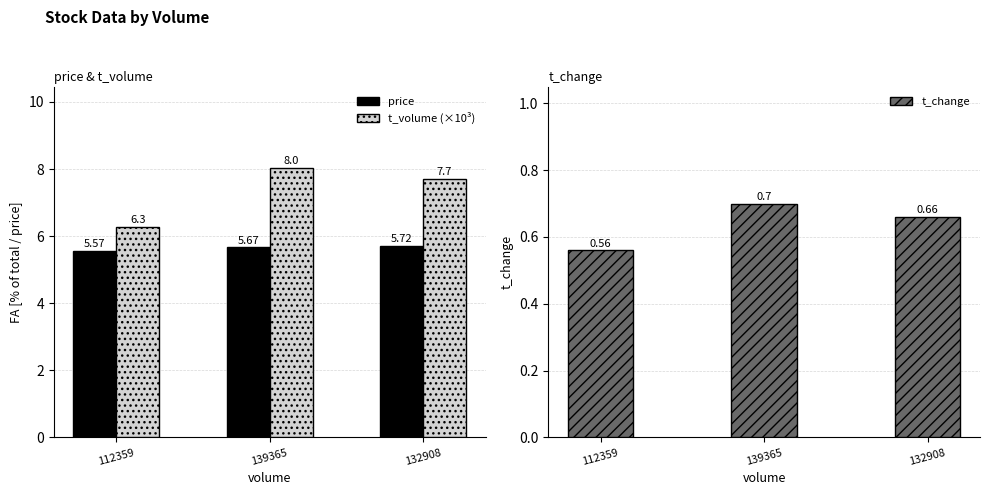

What is the minimum value for price?

5.6